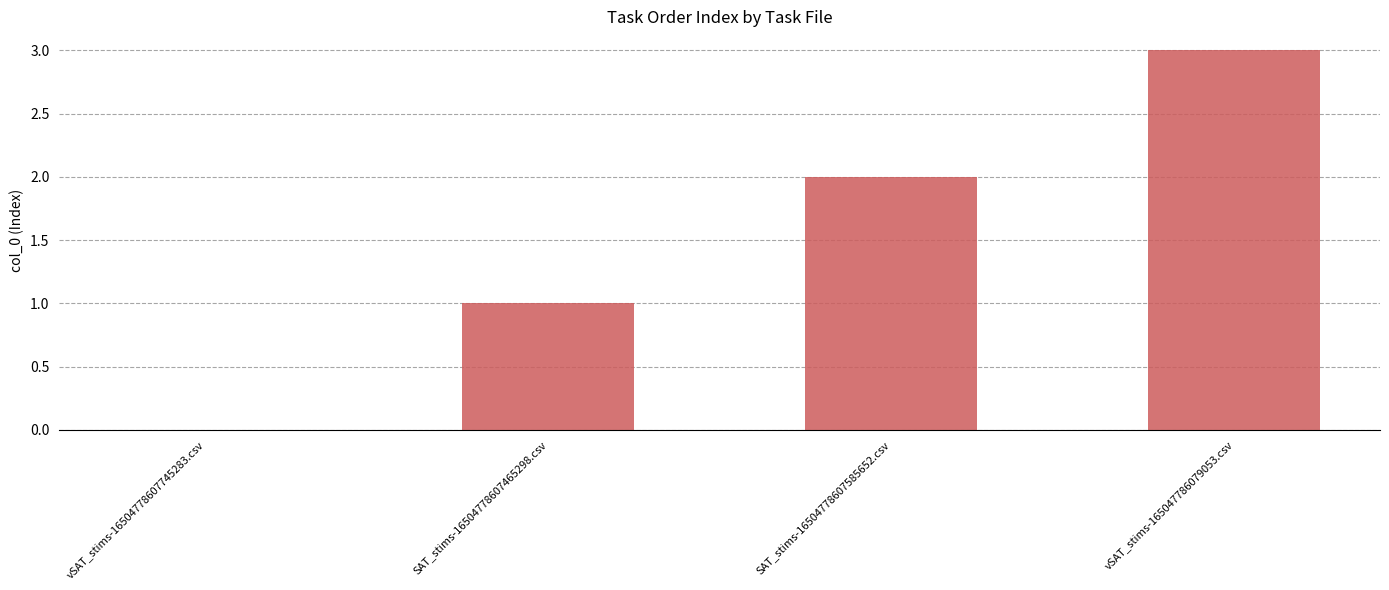

Which label corresponds to the largest value in the chart?

vSAT_stims-165047786079053.csv